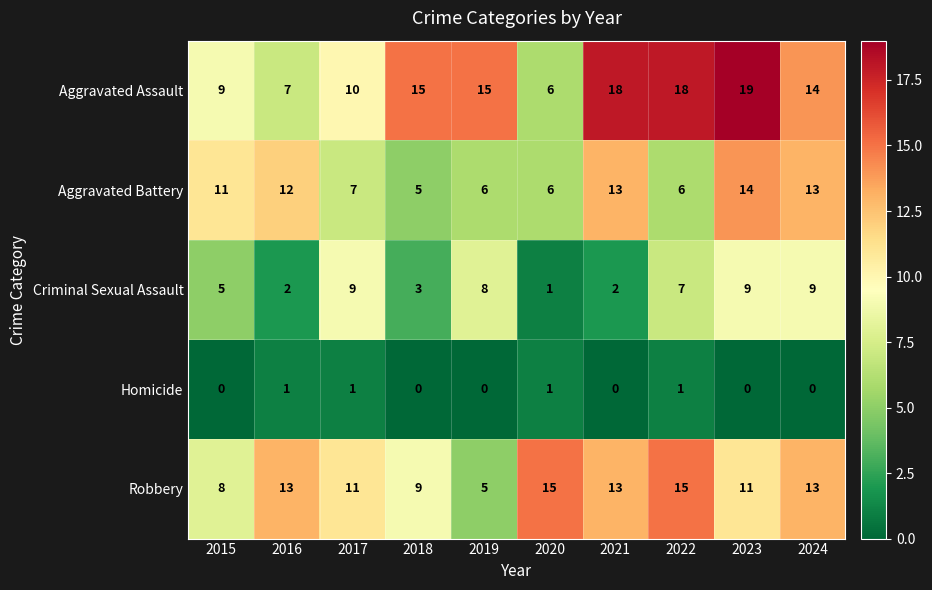

What is the difference between the maximum and minimum values in the Robbery series?

10